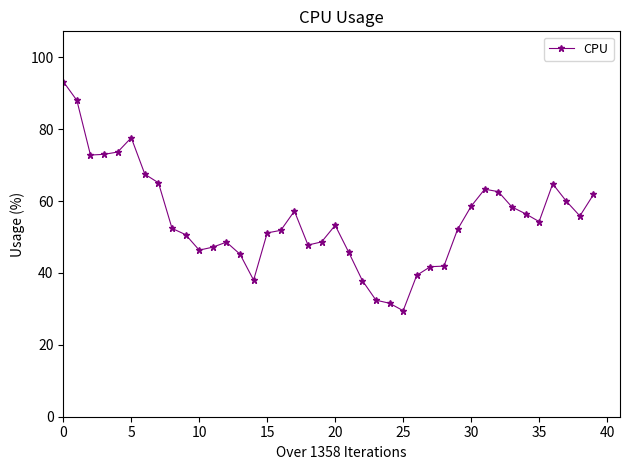

What is the minimum value shown in the chart?

29.5